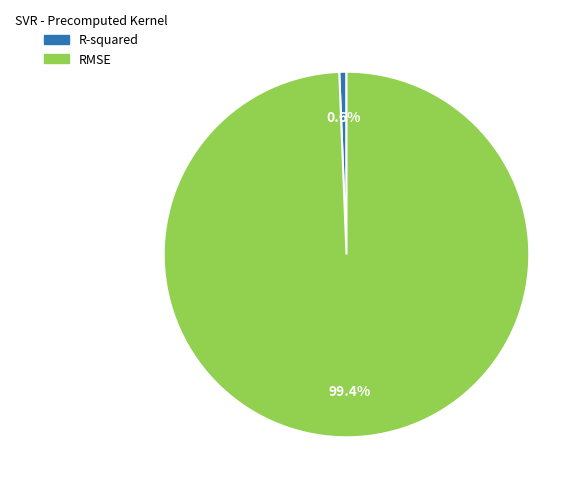

Rank the categories by value from lowest to highest.

R-squared, RMSE